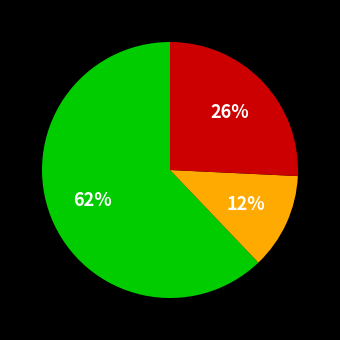

Is there a majority slice in this chart?

Yes